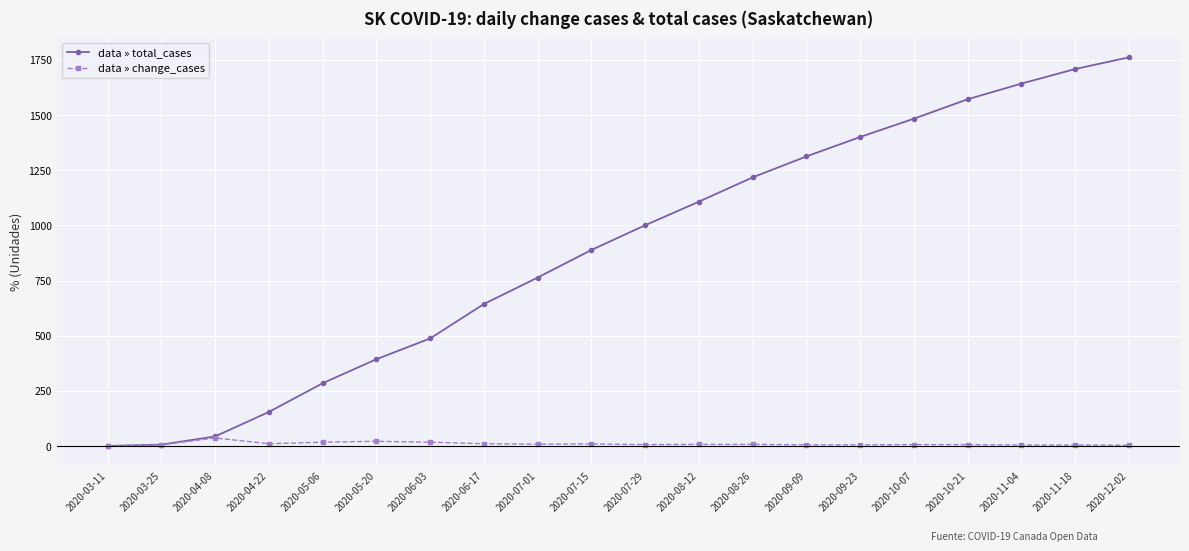

The value of data » total_cases at 2020-06-17 is 644. True or false?

True